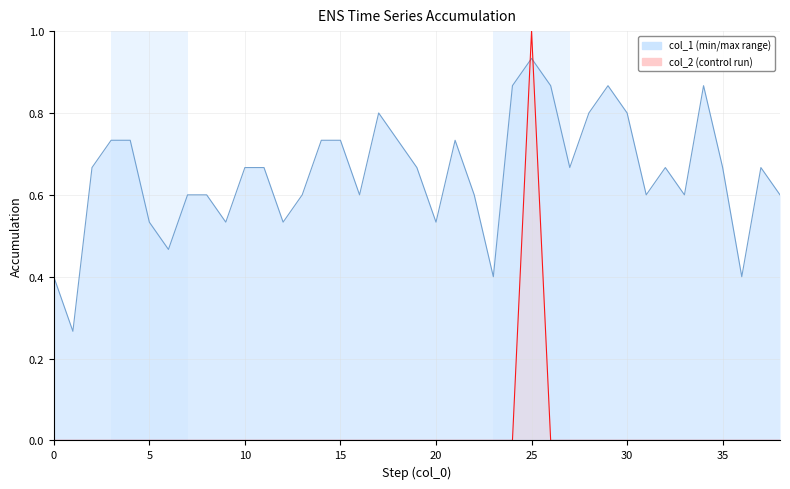

Which series has the largest total across all categories?

col_1